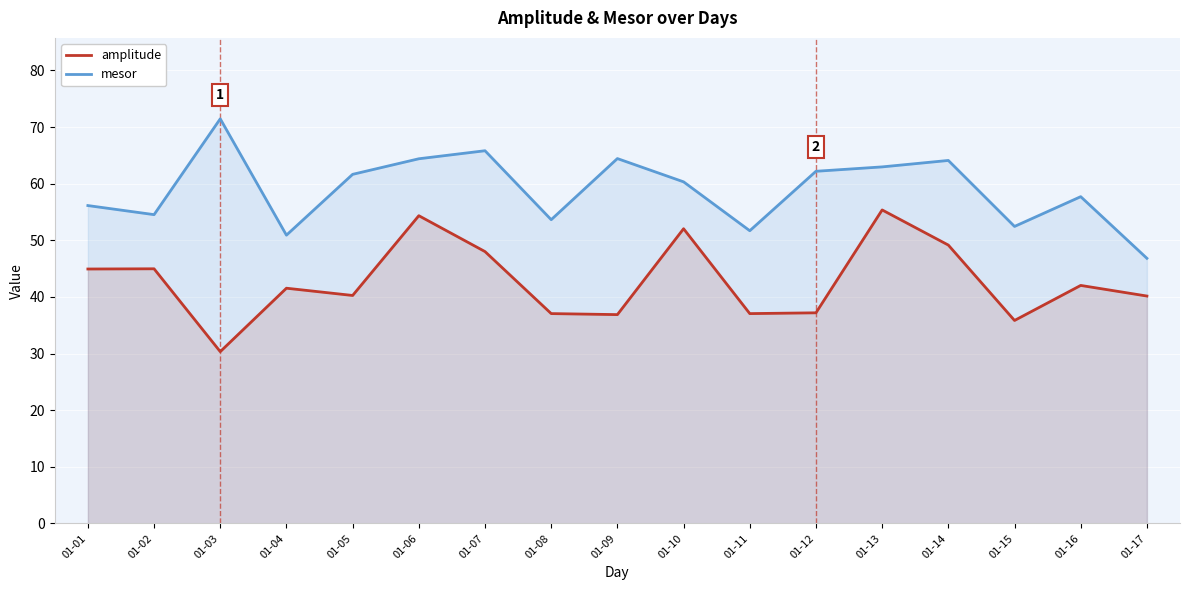

At 01-08, list the series in order from smallest to largest.

amplitude, mesor